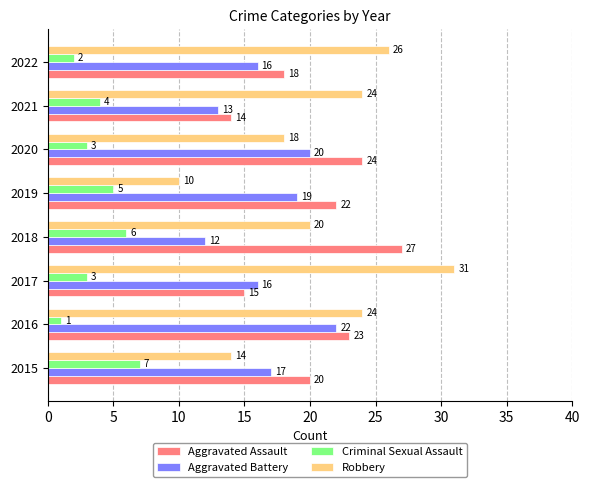

True or false: Robbery has a value of 24 at 2016.

True